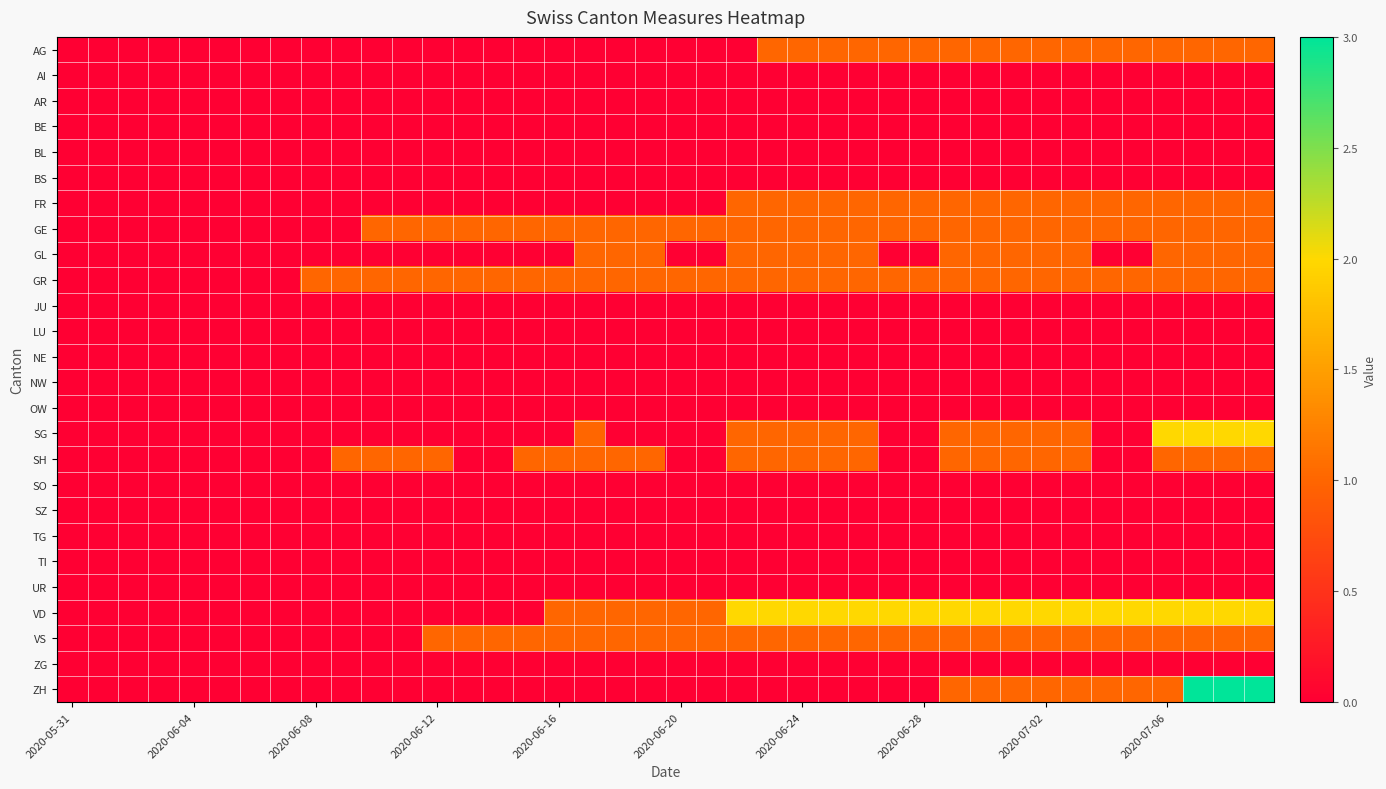

Which series has the largest total across all categories?

VD